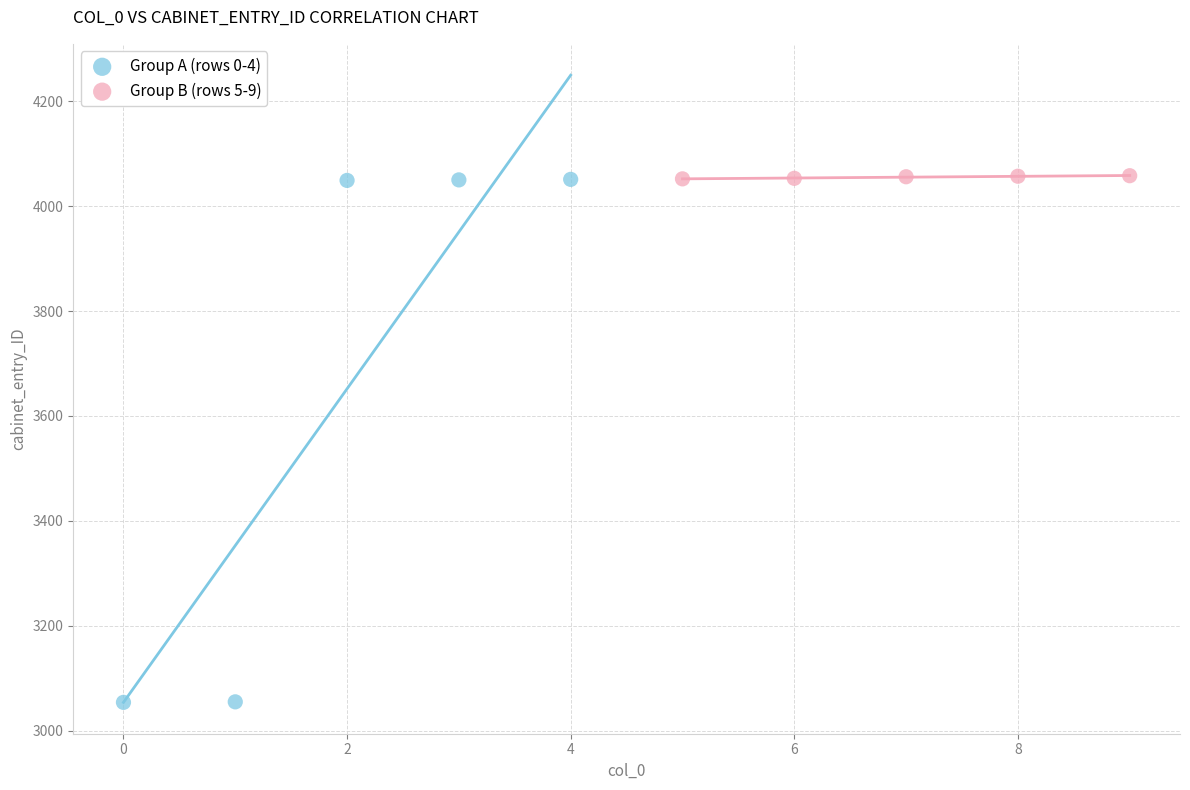

Which series has the widest spread of Y values?

Group A (rows 0-4)